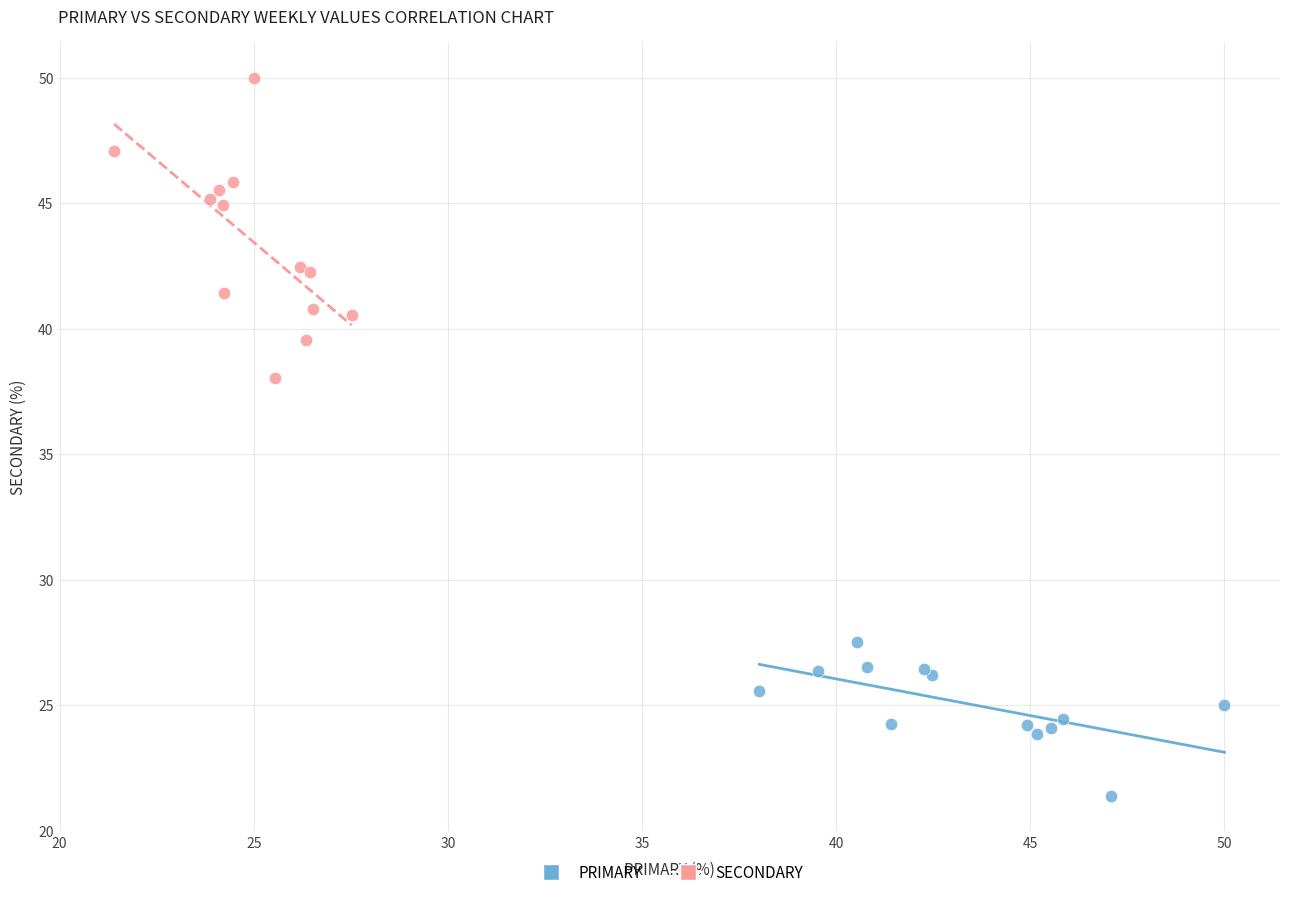

Which series reaches the maximum Y coordinate?

SECONDARY